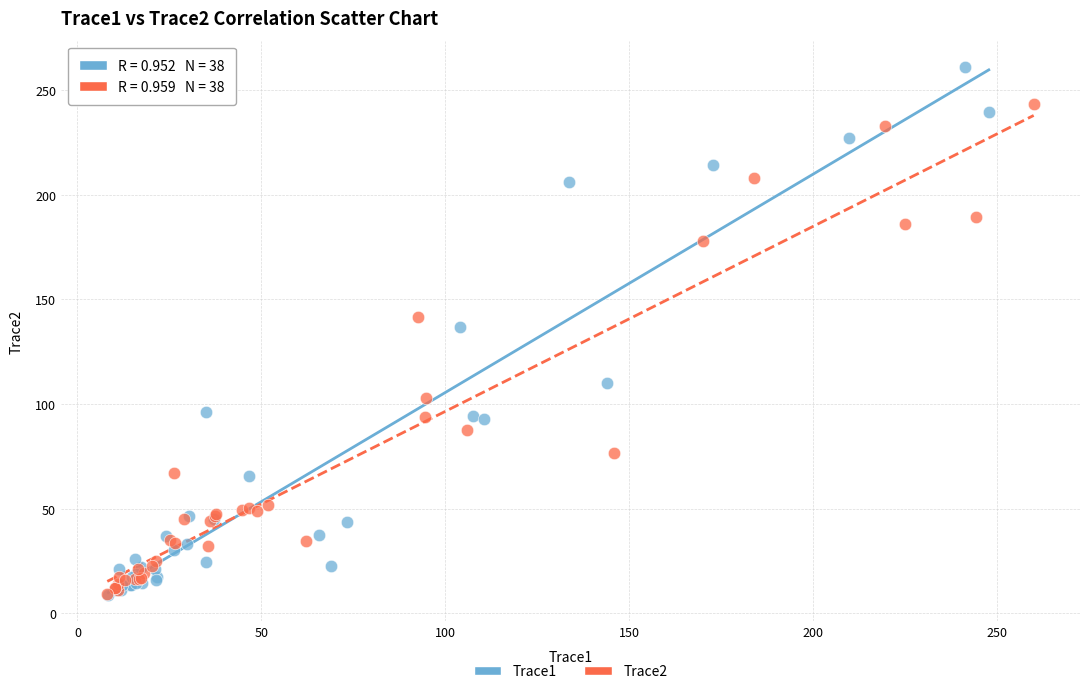

Which series has the widest spread of Y values?

Trace1